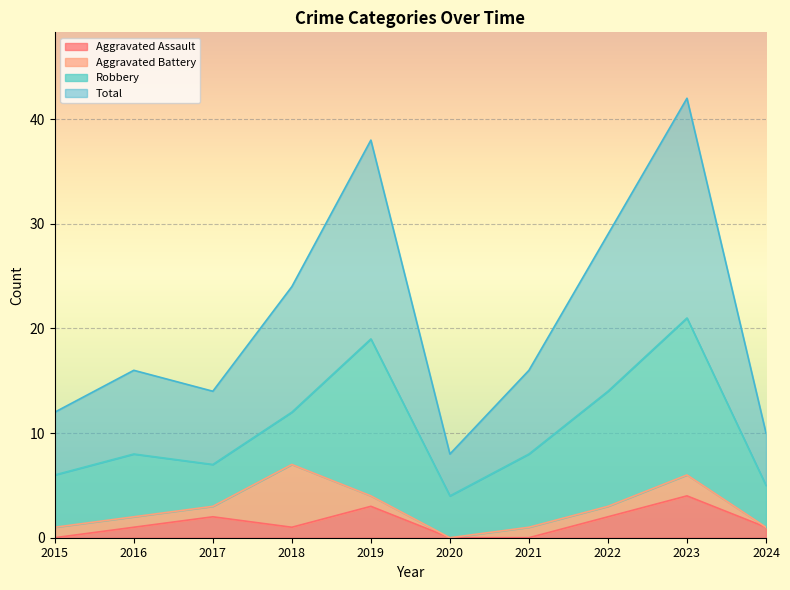

True or false: Total has more than 2 points higher than both neighbors.

True